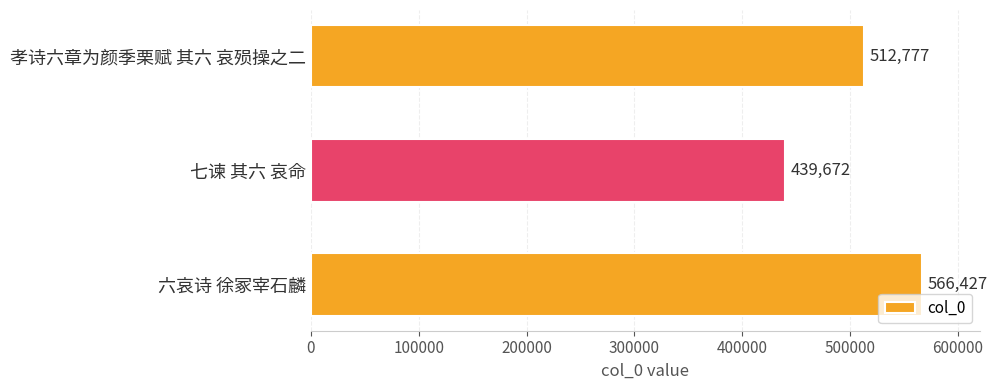

Reading top to bottom, what are all the values shown in this chart?

孝诗六章为颜季栗赋 其六 哀殒操之二=512777	七谏 其六 哀命=439672	六哀诗 徐冢宰石麟=566427